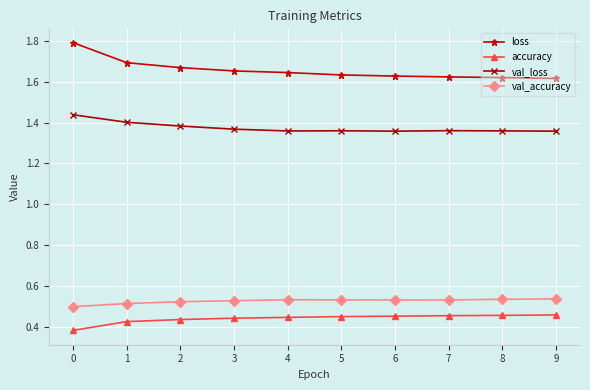

Rank the series by their maximum value, from lowest to highest.

accuracy, val_accuracy, val_loss, loss